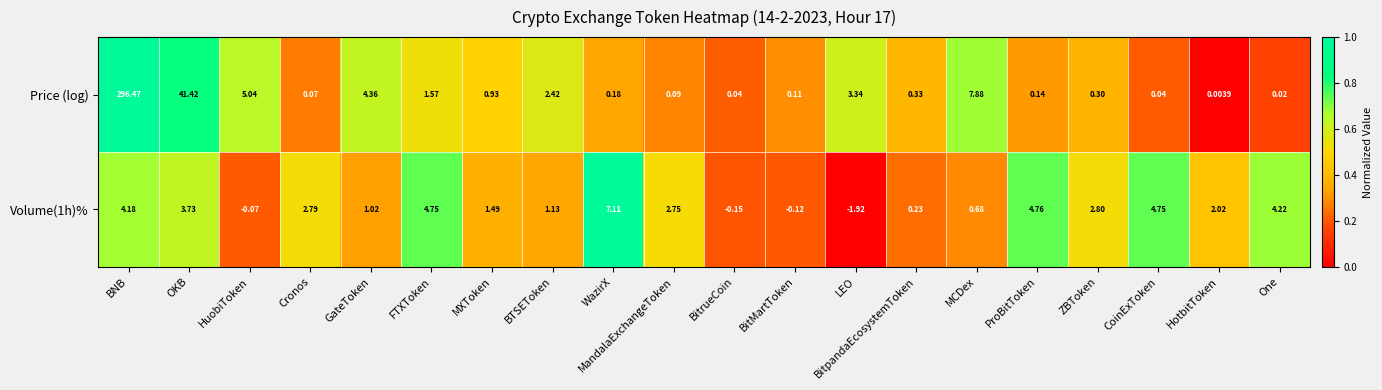

Where is Volume(1h)% nearest to the value 2?

HotbitToken